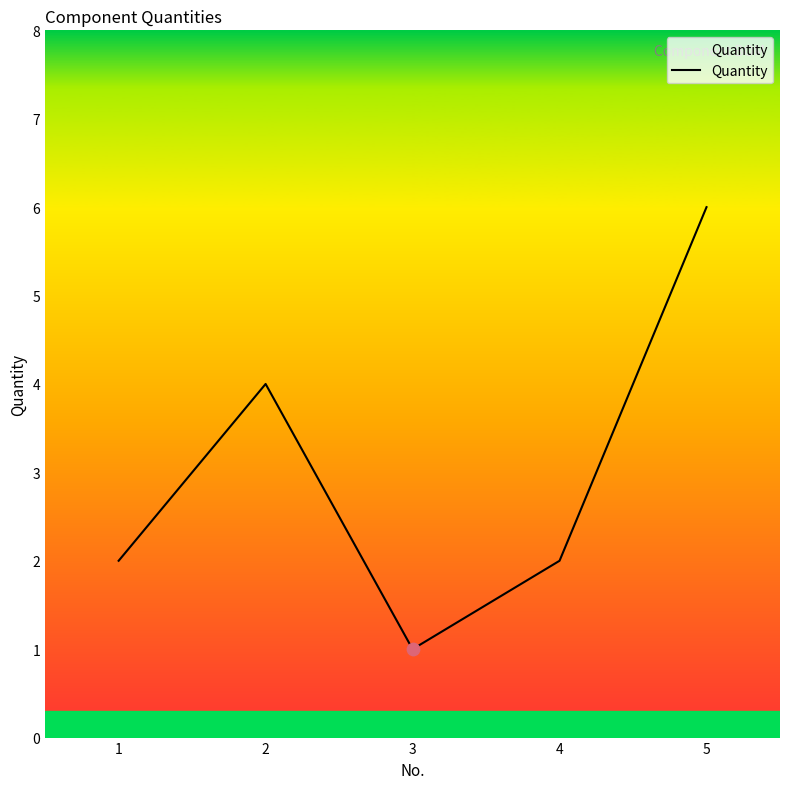

What is the change in value from 1 to 5?

+4